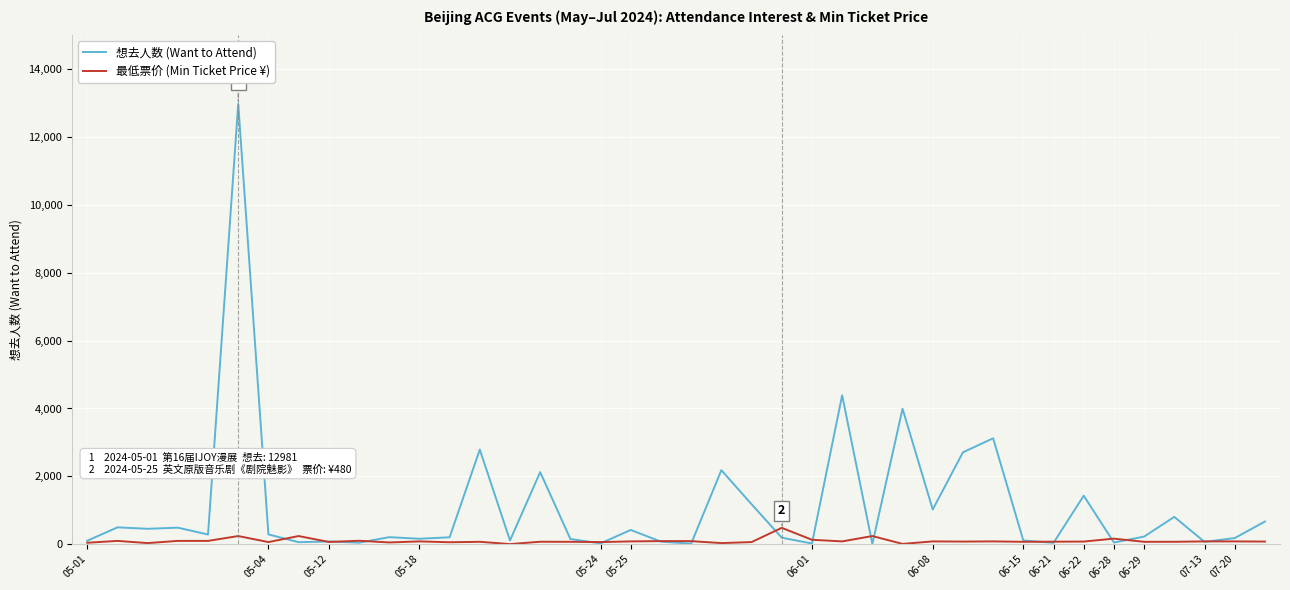

What is the highest value of the 想去人数 (Want to Attend) series?

12981.0